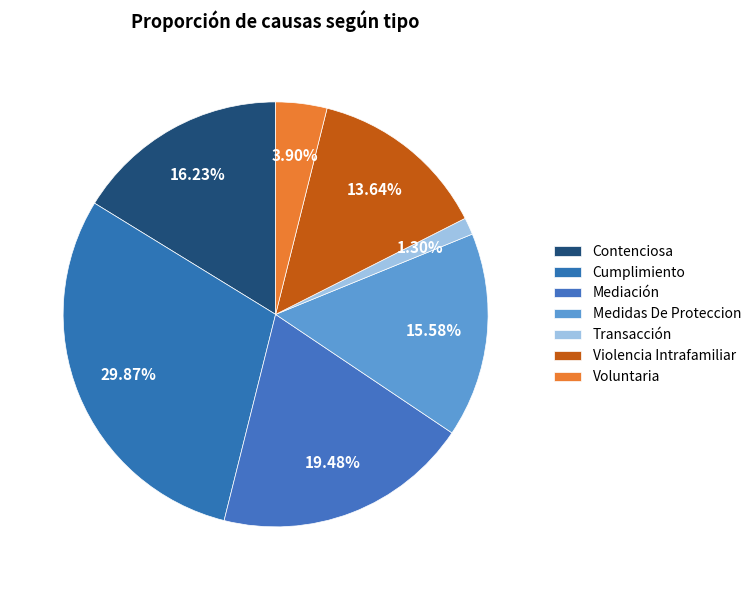

Is Violencia Intrafamiliar the majority of the pie?

No